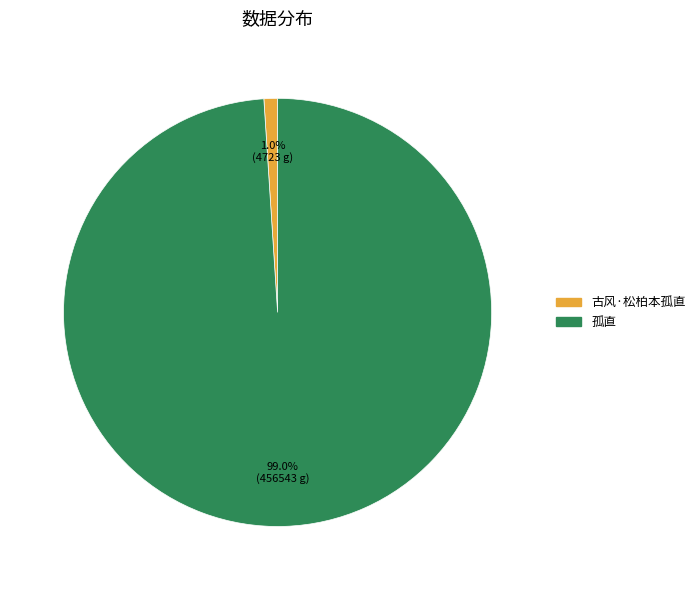

To the nearest percent, what is the difference between the largest and smallest slice percentages?

98%